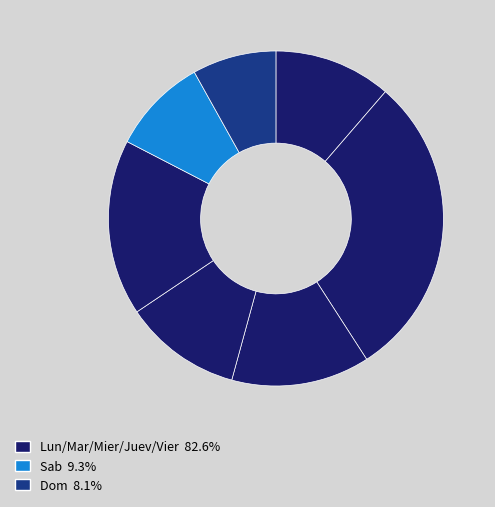

What is the smallest slice in the pie chart?

Dom